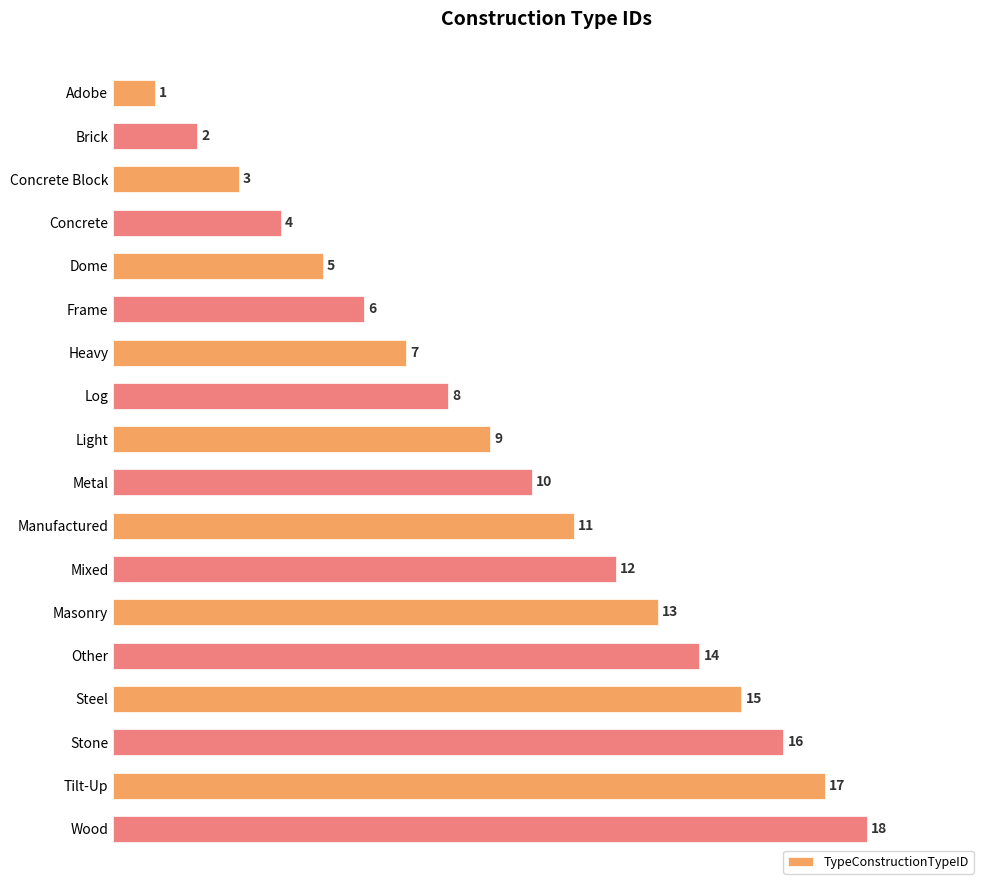

What is the smallest value displayed?

1